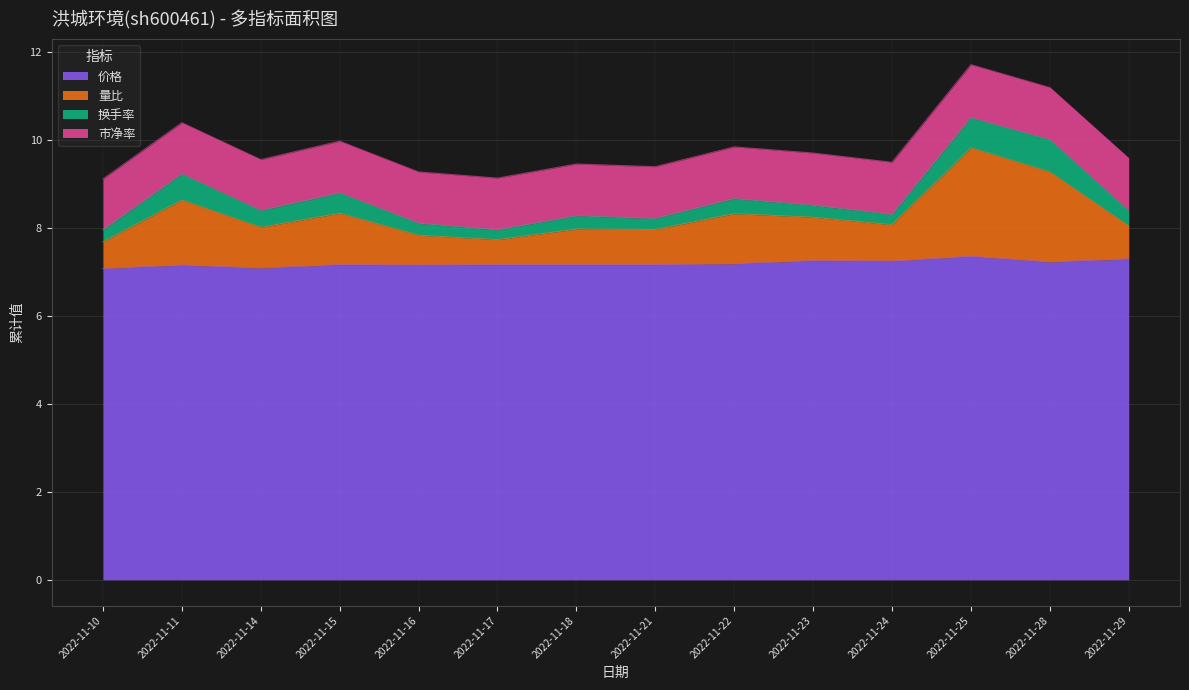

True or false: 价格 has a value of 4.8 at 2022-11-25.

False